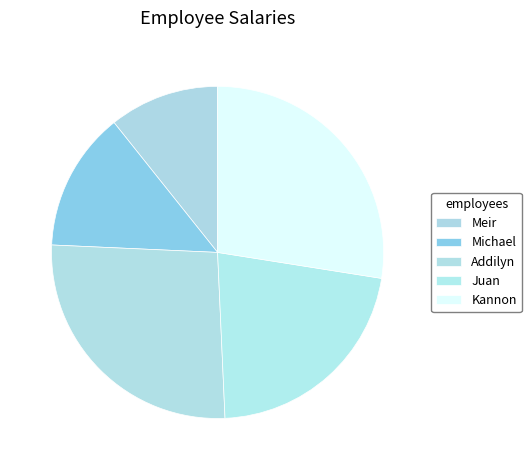

What percentage is the Kannon slice, to the nearest percent?

28%